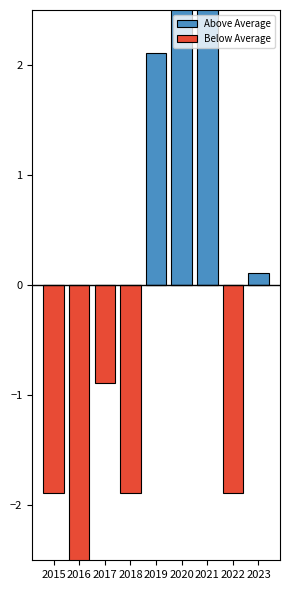

Which category has the highest value across all series?

2021